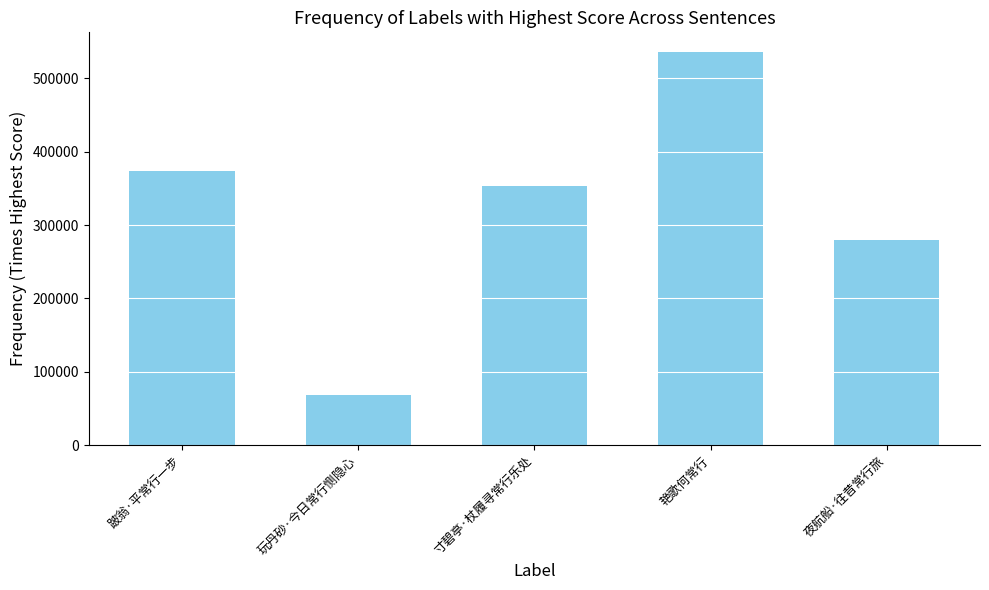

What is the greatest value displayed?

536044